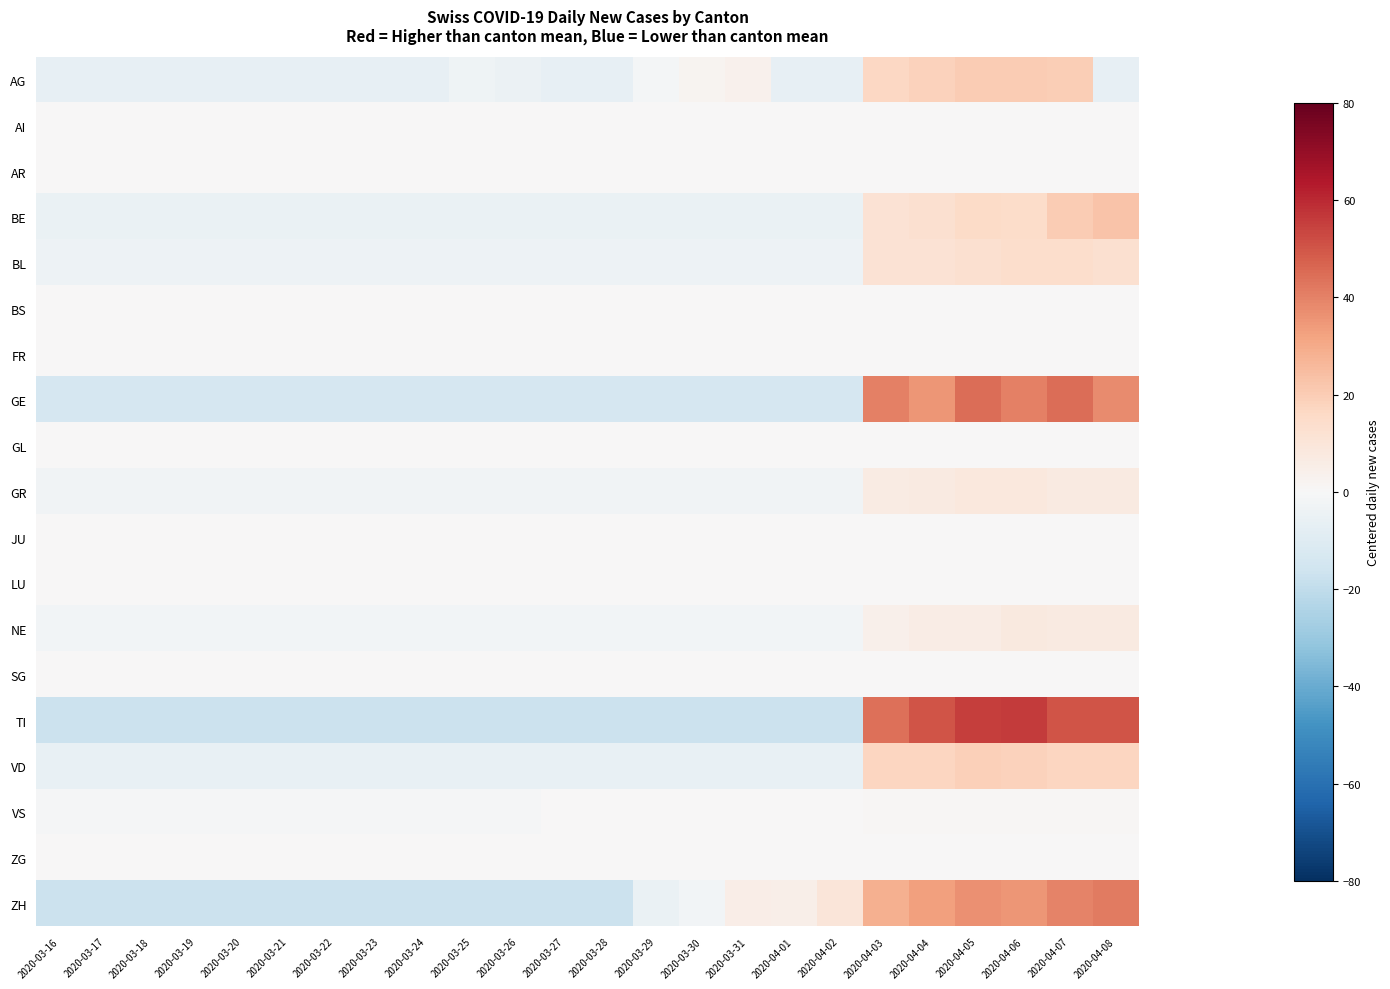

At which category is the sum across all series the highest?

2020-04-07